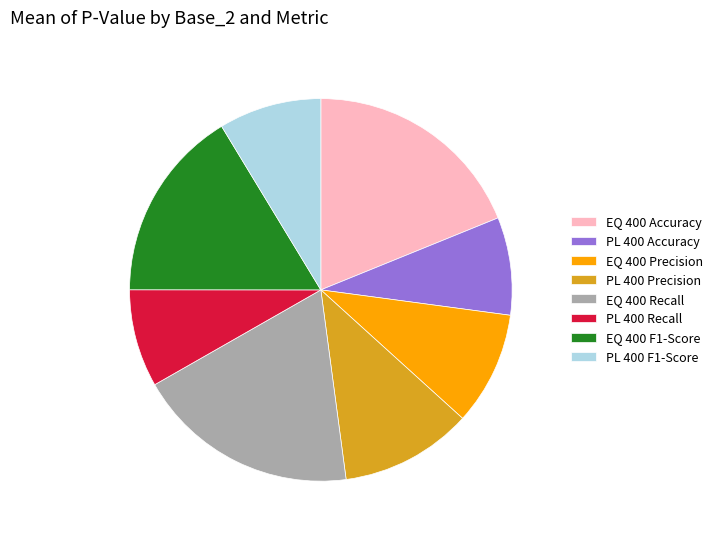

Does PL 400 F1-Score account for over 50% of the chart?

No